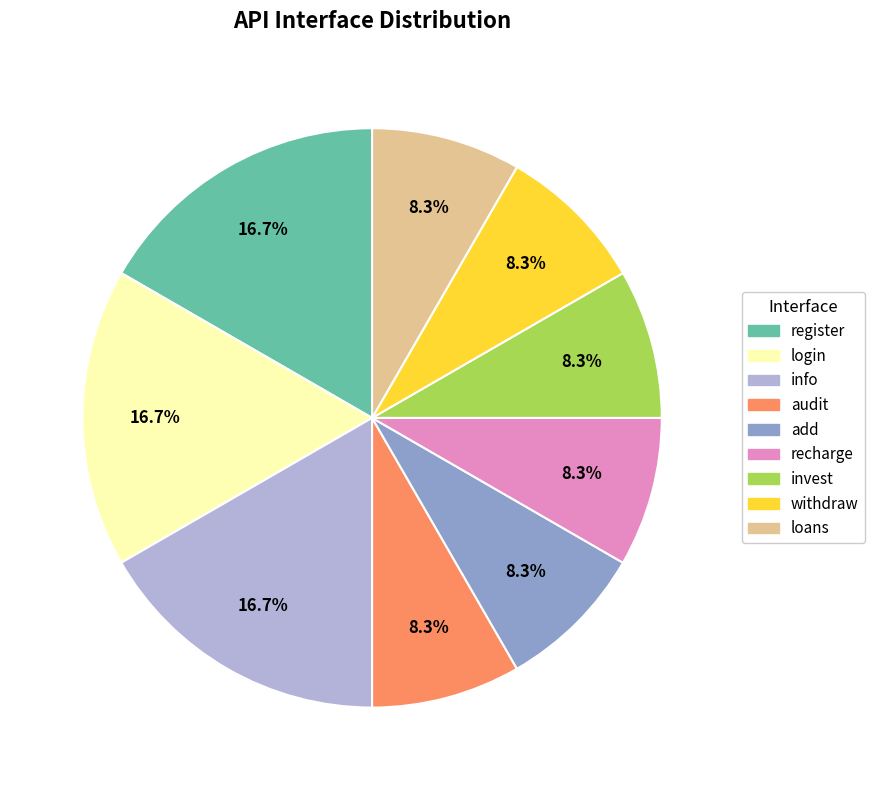

Does add represent more than half of the total?

No